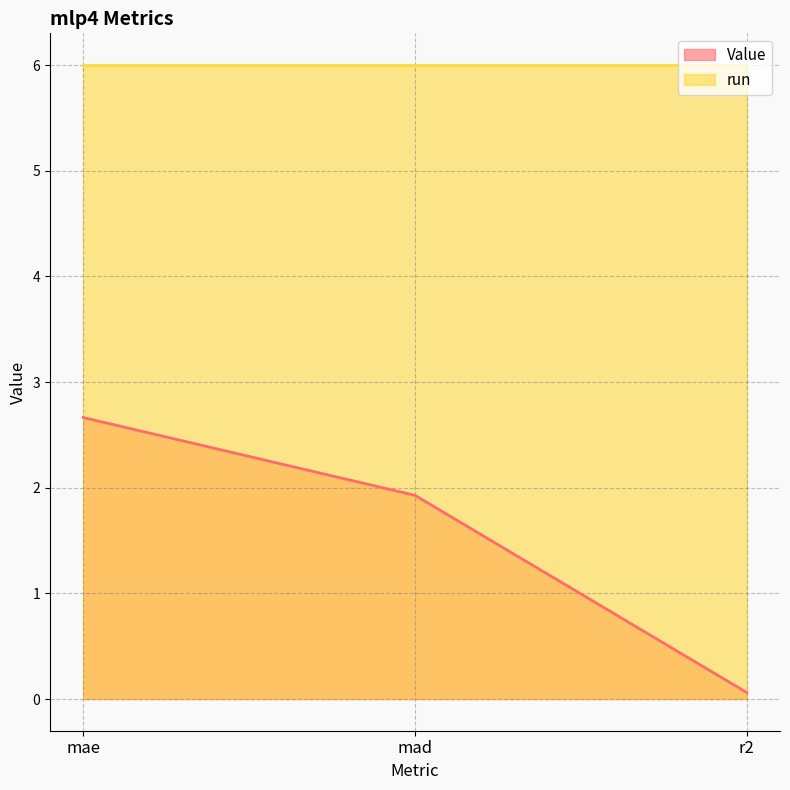

What is the approximate value at r2?

0.1